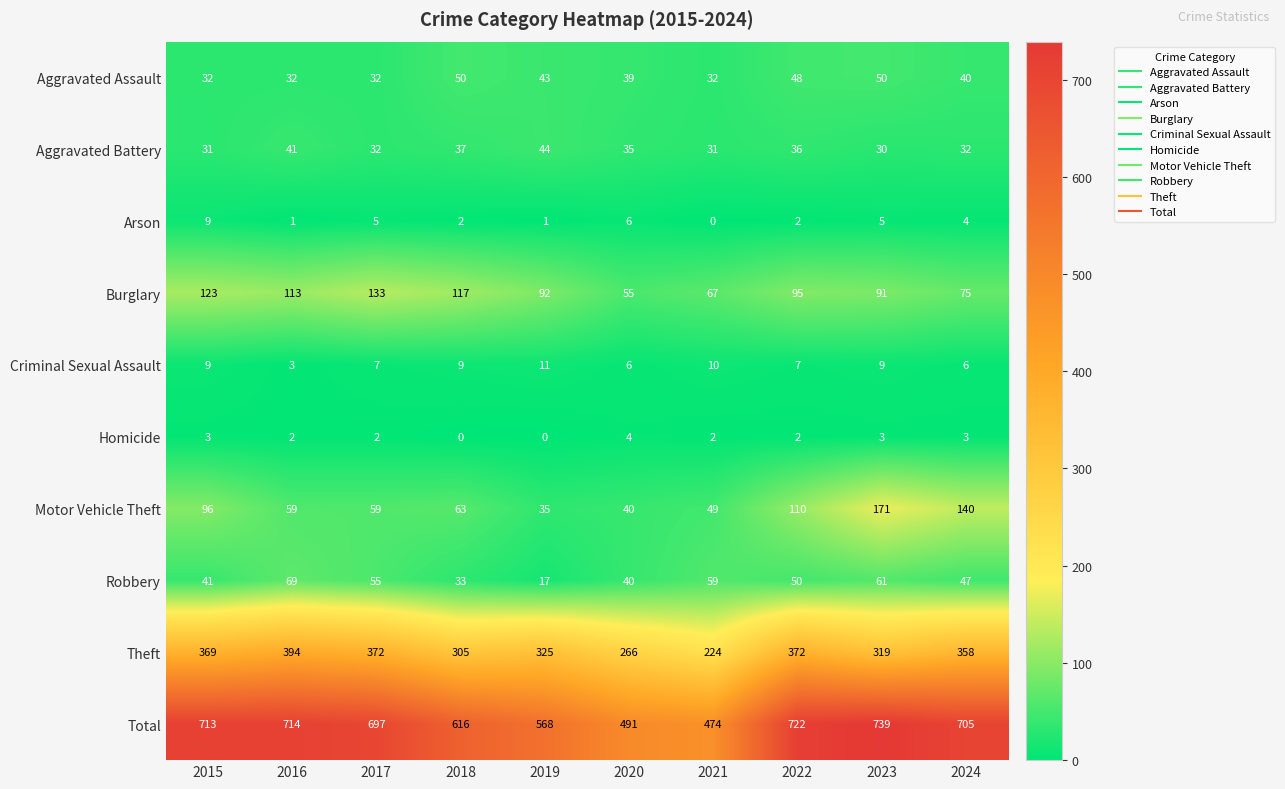

The value of Homicide at 2020 is 1. True or false?

False